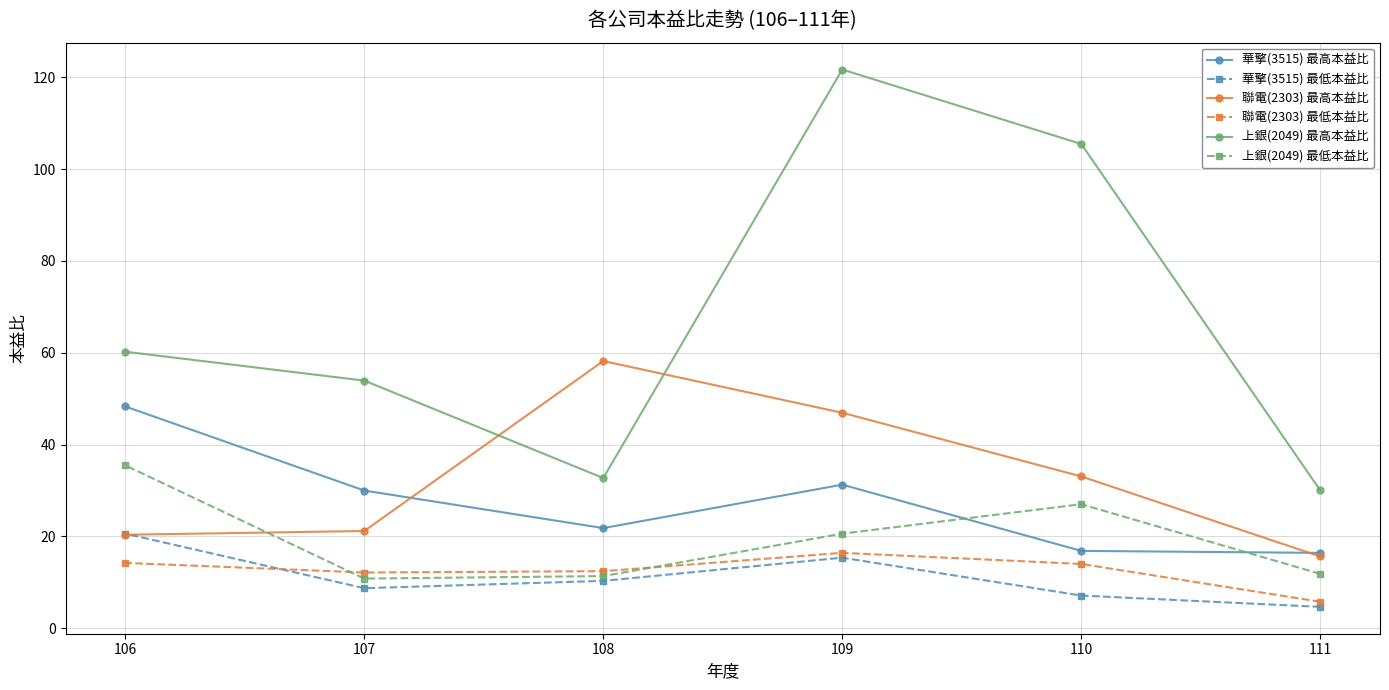

Is the value of 上銀(2049) 最高本益比 at 108 greater than the value of 上銀(2049) 最低本益比 at 108?

Yes